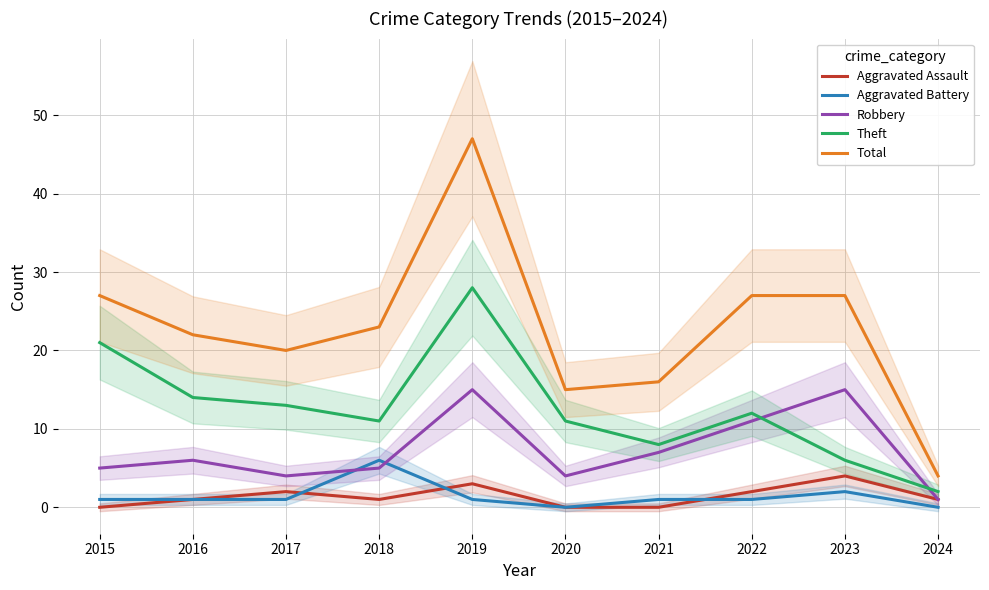

Between 2015 and 2021, which series saw the biggest shift?

Theft